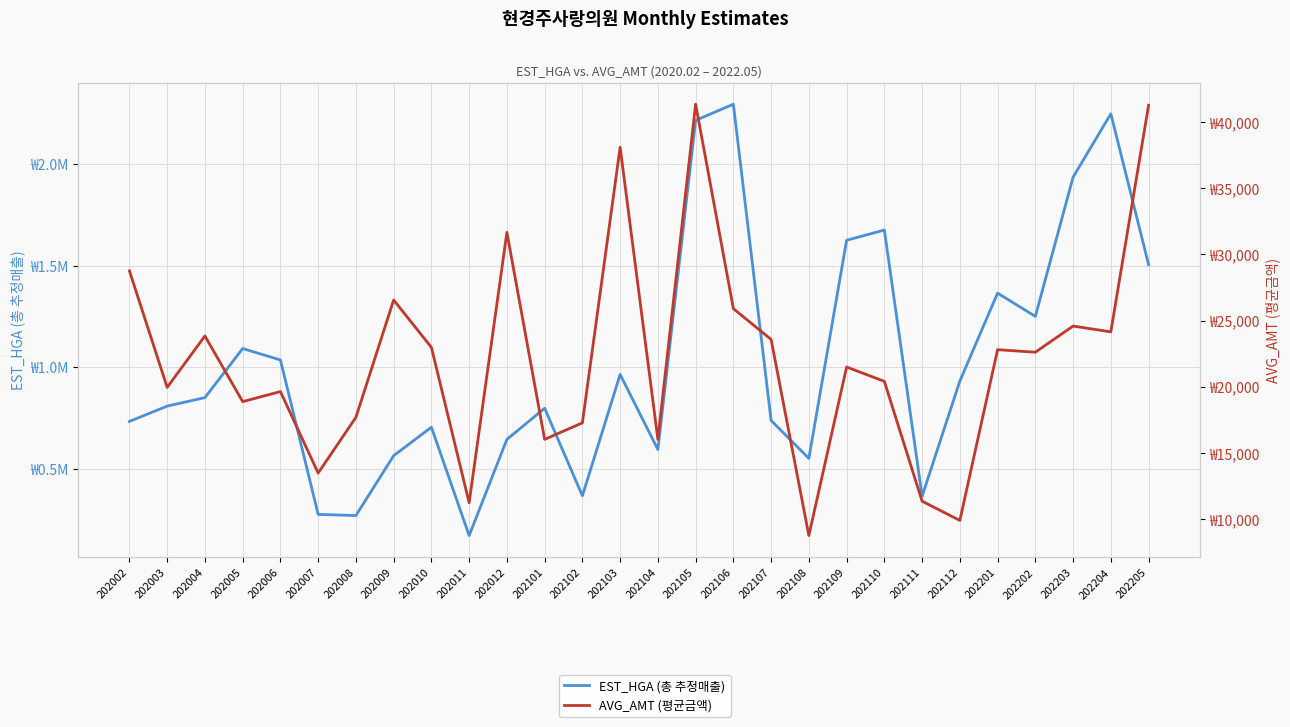

How many values in the AVG_AMT (평균금액) series exceed 22600?

13